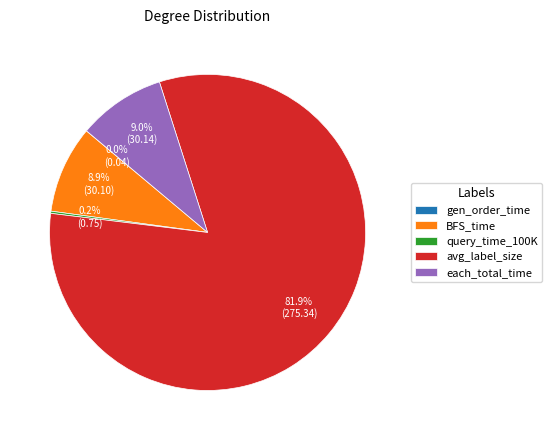

What is the largest slice in the pie chart?

avg_label_size